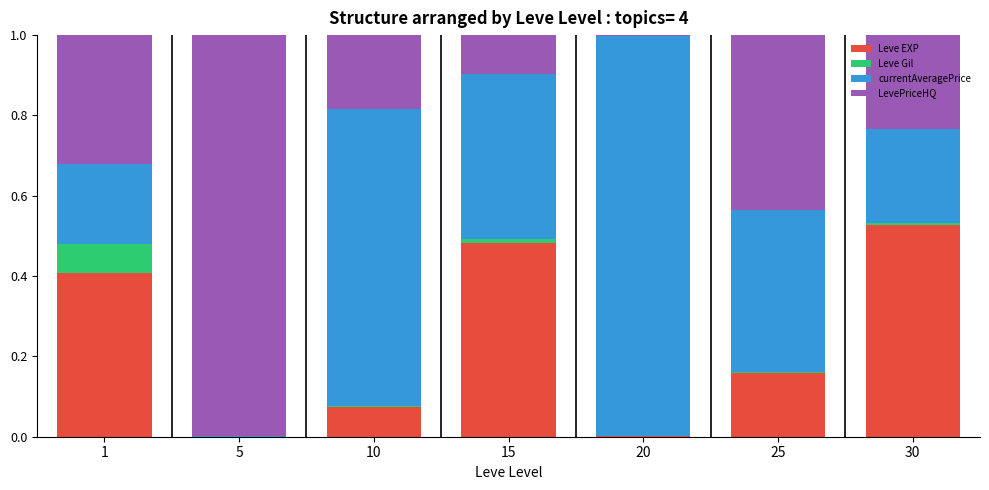

At which label does Leve EXP reach its peak?

30